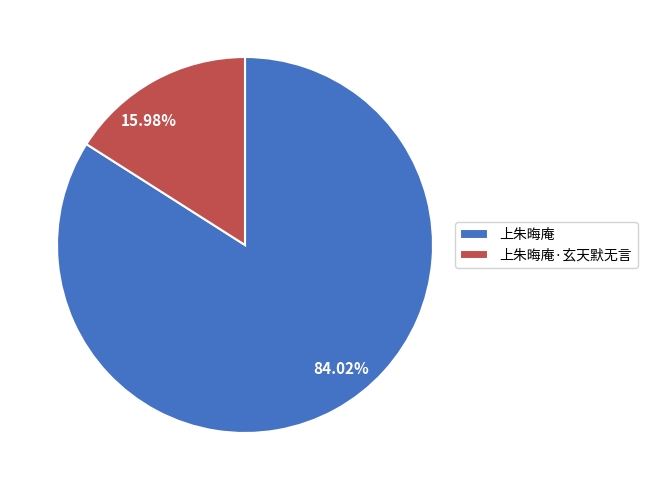

Does any single category account for the majority?

Yes